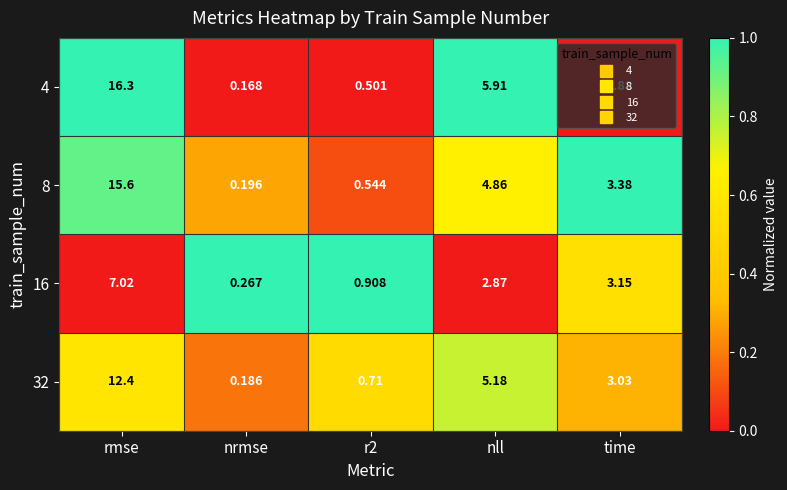

Which series has the largest total across all categories?

4